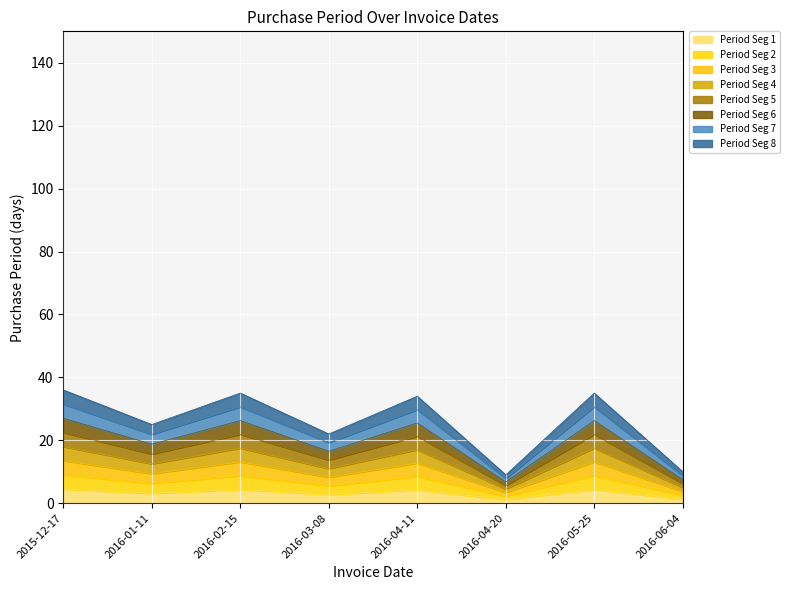

What is the change in value from 2016-04-11 to 2016-06-04?

-3.0